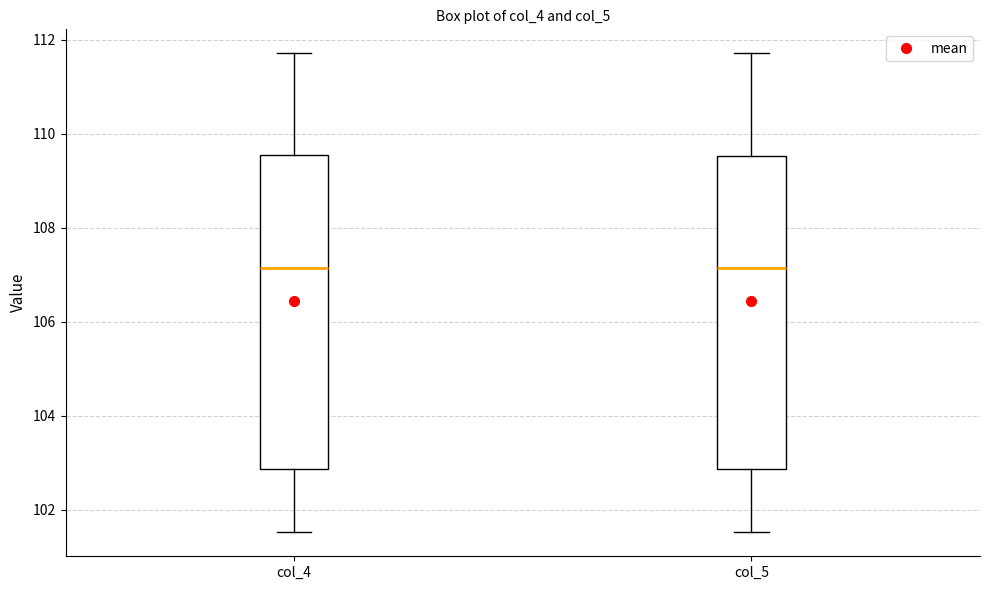

Where does the lower whisker of the box for col_5 end on the y-axis? The values are not printed on the chart, so give them approximately, as read against the axis.

101.6